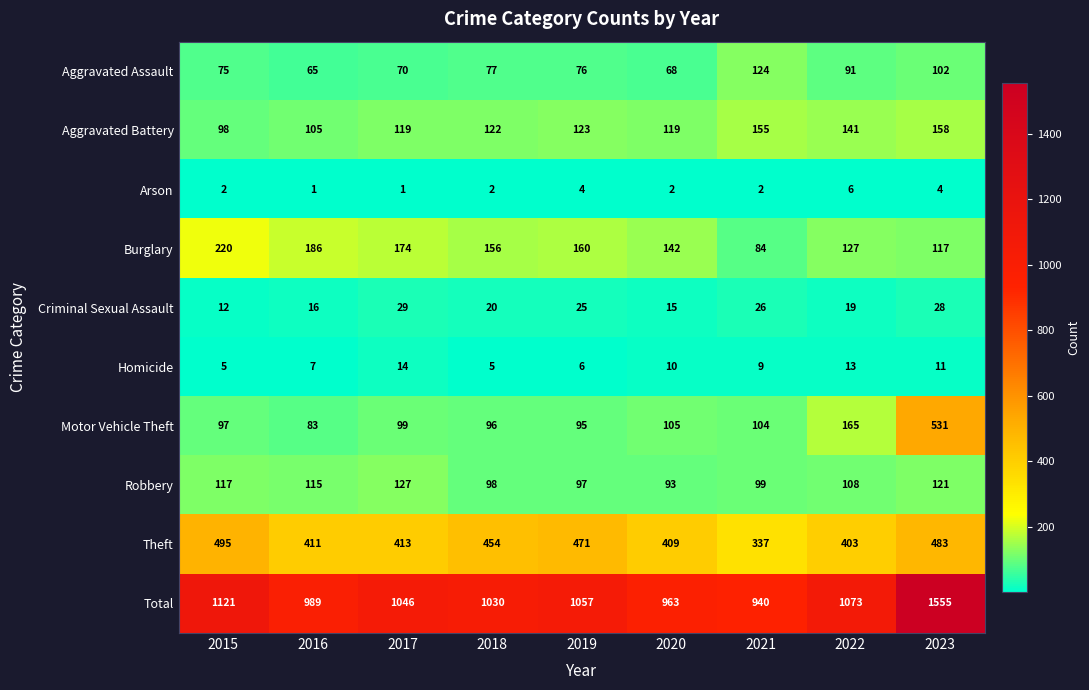

True or false: Criminal Sexual Assault has a value of 11 at 2023.

False